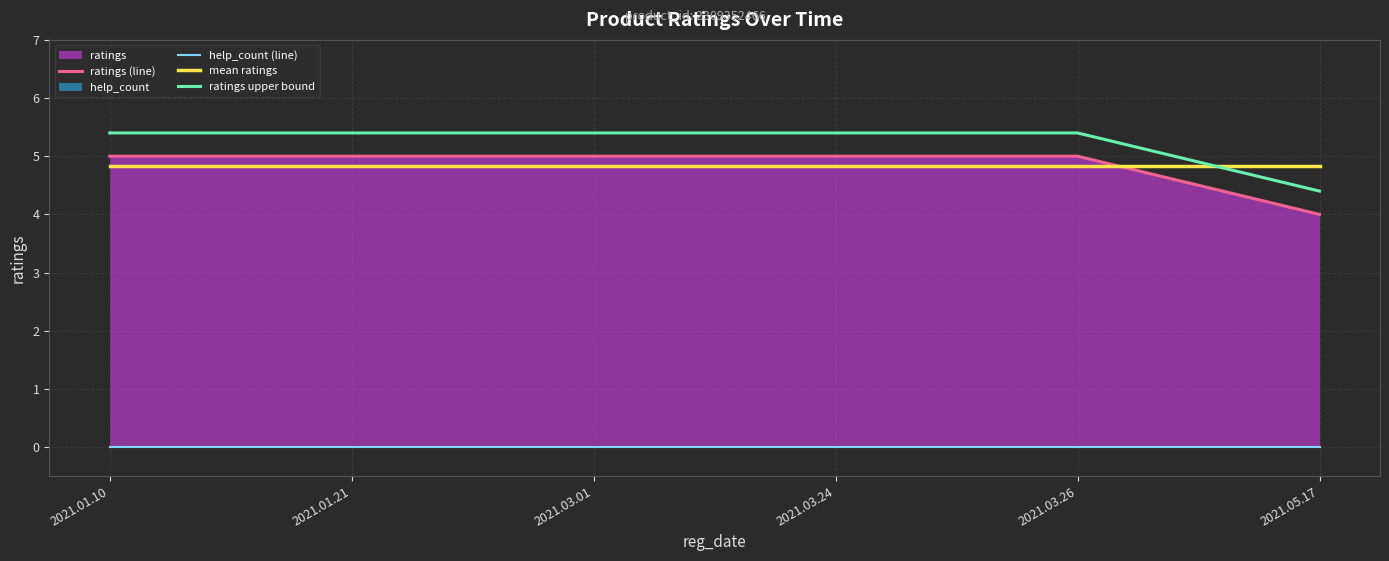

Reading right to left, what are all the values shown in this chart?

ratings (line): 2021.05.17=4.0	2021.03.26=5.0	2021.03.24=5.0	2021.03.01=5.0	2021.01.21=5.0	2021.01.10=5.0
help_count (line): 2021.05.17=0.0	2021.03.26=0.0	2021.03.24=0.0	2021.03.01=0.0	2021.01.21=0.0	2021.01.10=0.0
mean ratings: 2021.05.17=4.8	2021.03.26=4.8	2021.03.24=4.8	2021.03.01=4.8	2021.01.21=4.8	2021.01.10=4.8
ratings upper bound: 2021.05.17=4.4	2021.03.26=5.4	2021.03.24=5.4	2021.03.01=5.4	2021.01.21=5.4	2021.01.10=5.4